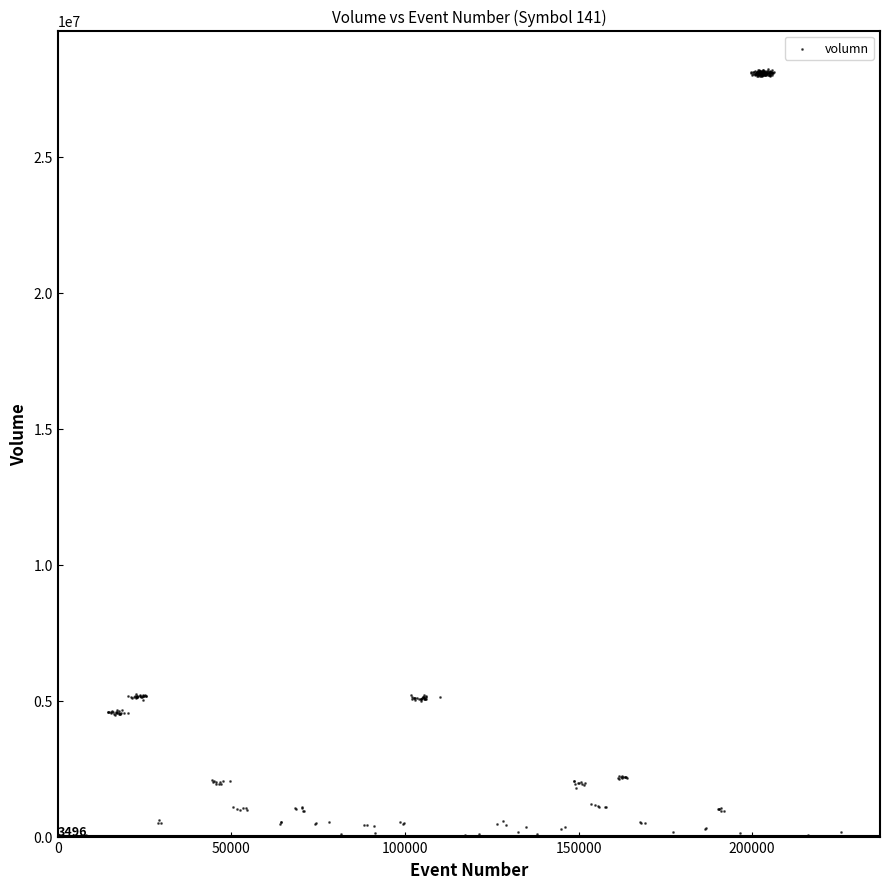

What is the range of Y values (max minus min)?

28223949.0